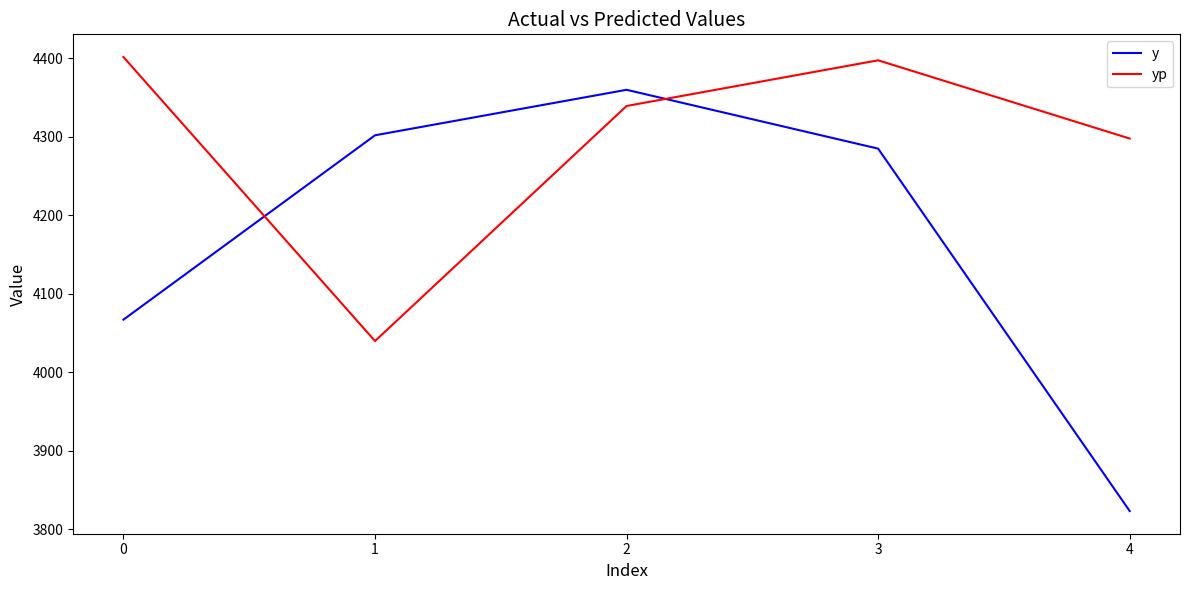

True or false: y has more than 0 points higher than both neighbors.

True